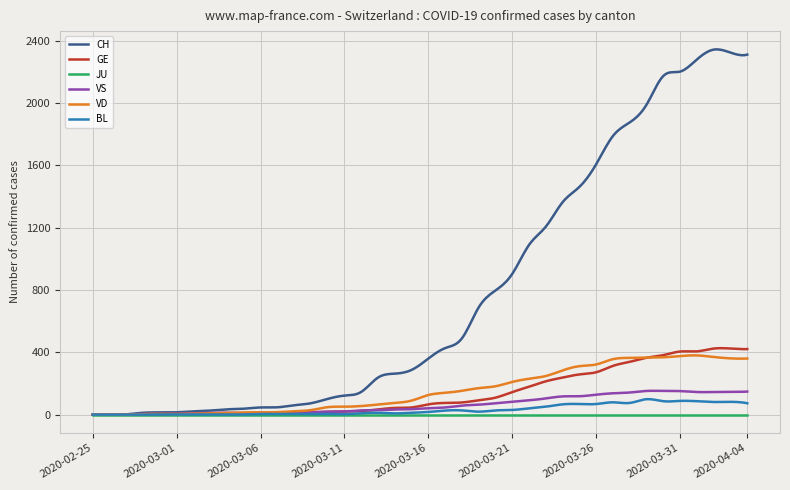

Which series has the largest range (max minus min)?

CH